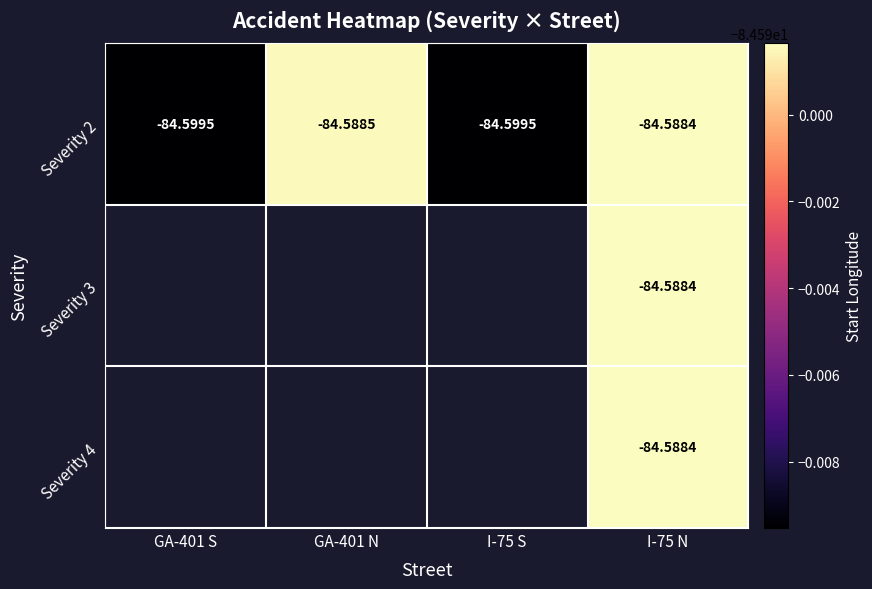

Is the value of Severity 2 at I-75 S greater than the value of Severity 4 at I-75 N?

No